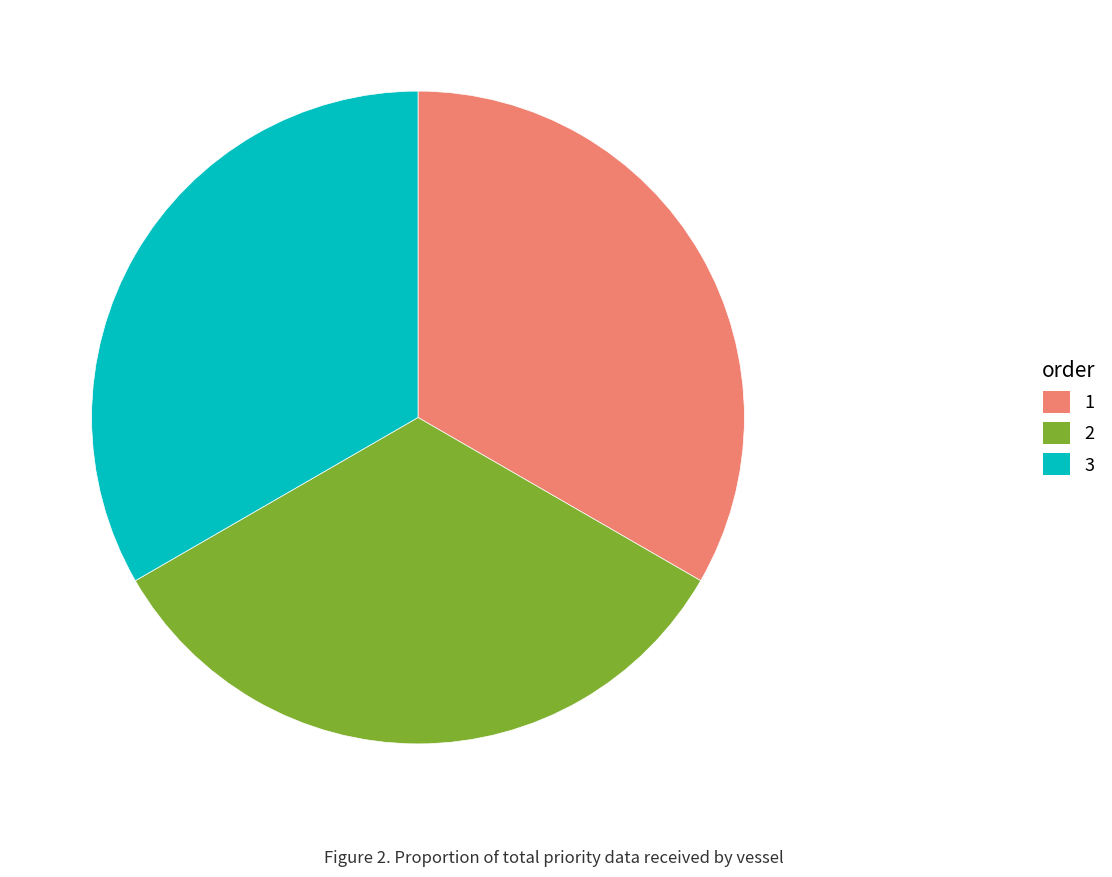

Is the sum of 1 and 3 greater than half?

Yes